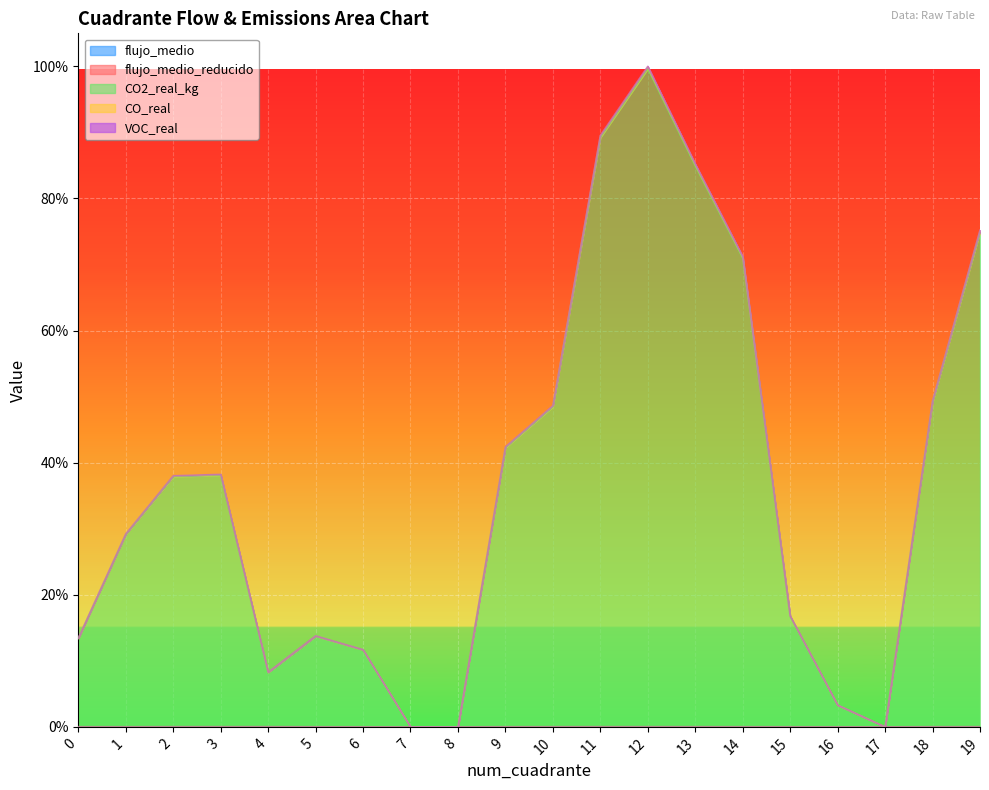

What is the value of the CO2_real_kg point at the 19th from the left?

0.5